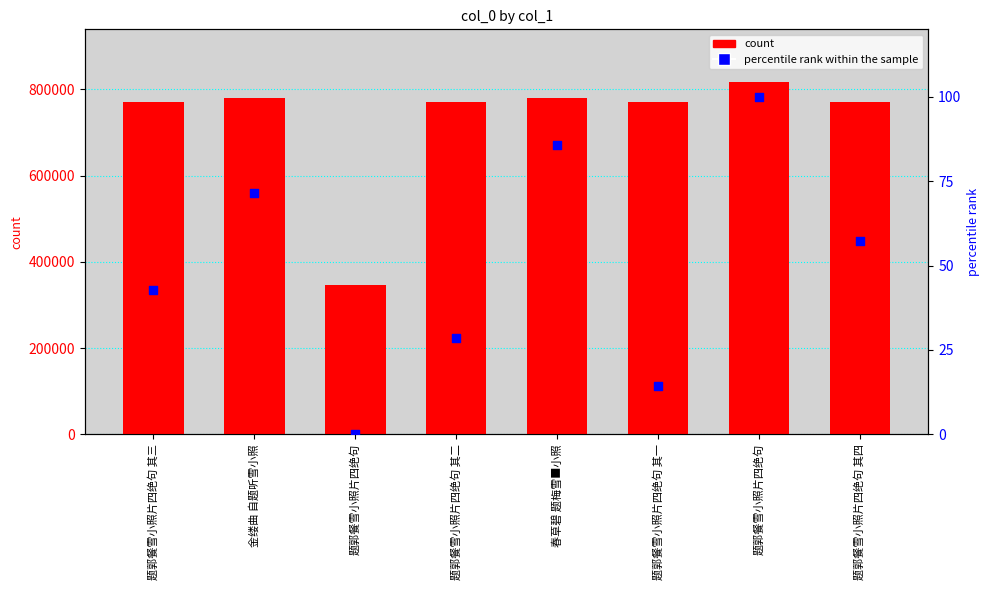

Which series reaches the minimum Y coordinate?

percentile rank within the sample